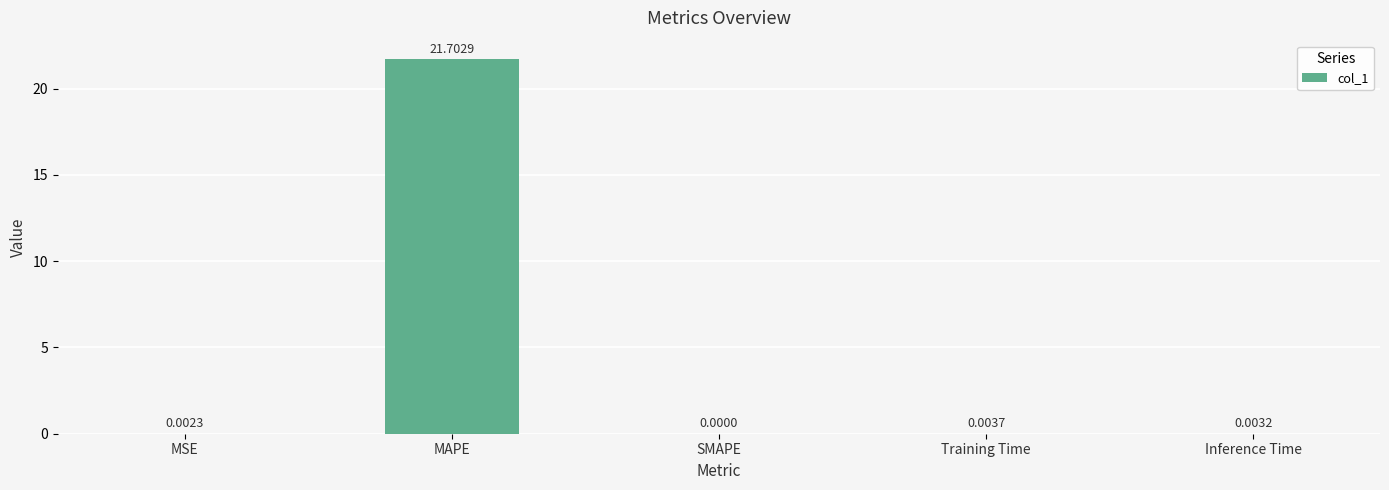

How many values are above zero?

4